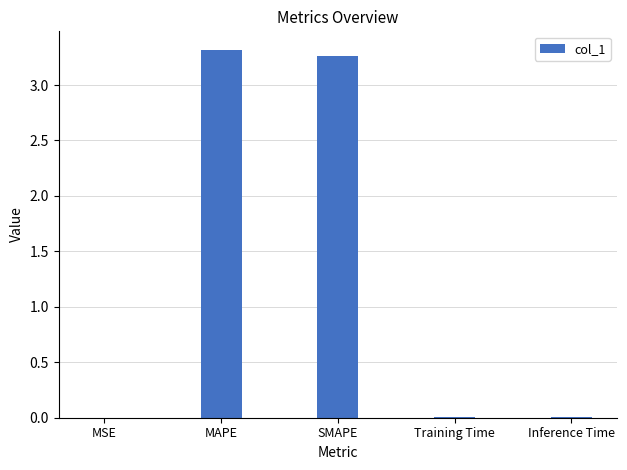

True or false: the data shows 1.5 at MAPE.

False